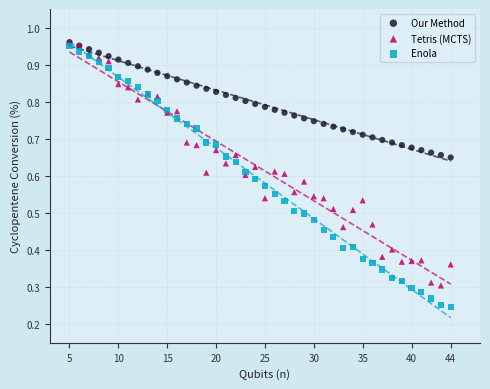

What are all the series names shown in the legend?

Our Method, Tetris (MCTS), Enola